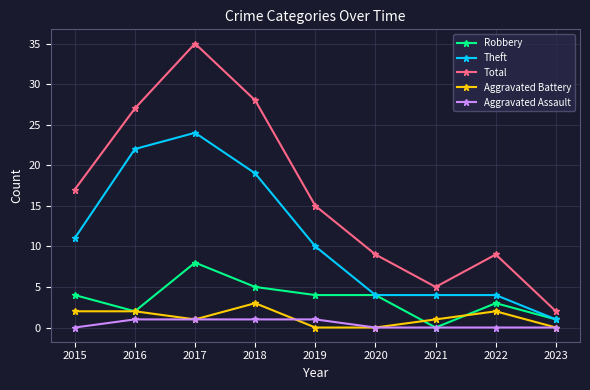

True or false: Total and Robbery intersect in this chart.

False